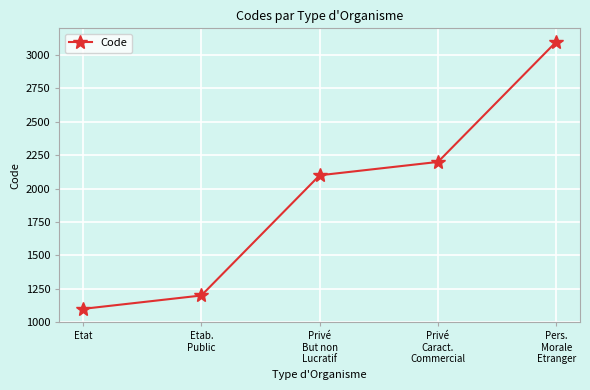

What position from the right is Etab.
Public?

4